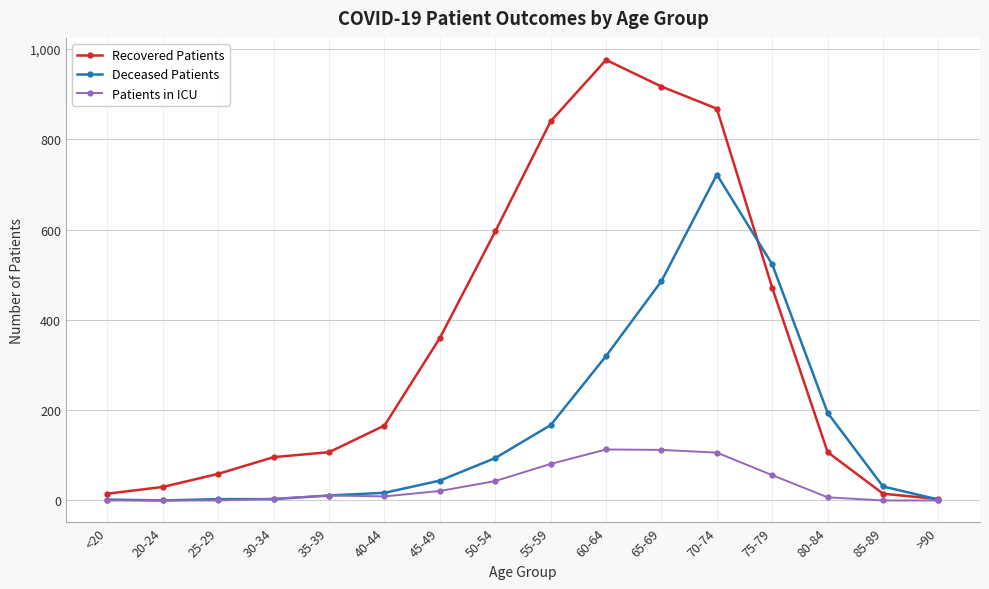

What is the label of the 10th point from the left?

60-64